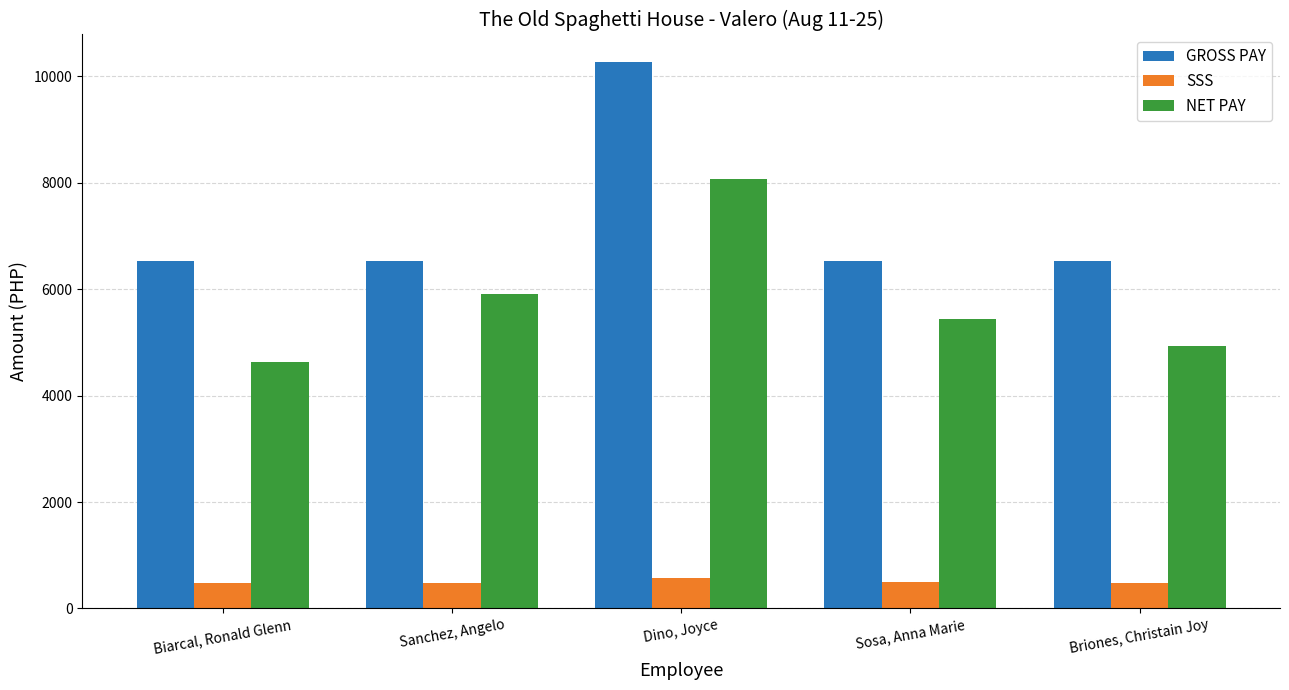

What is the sum of all NET PAY values?

28964.9